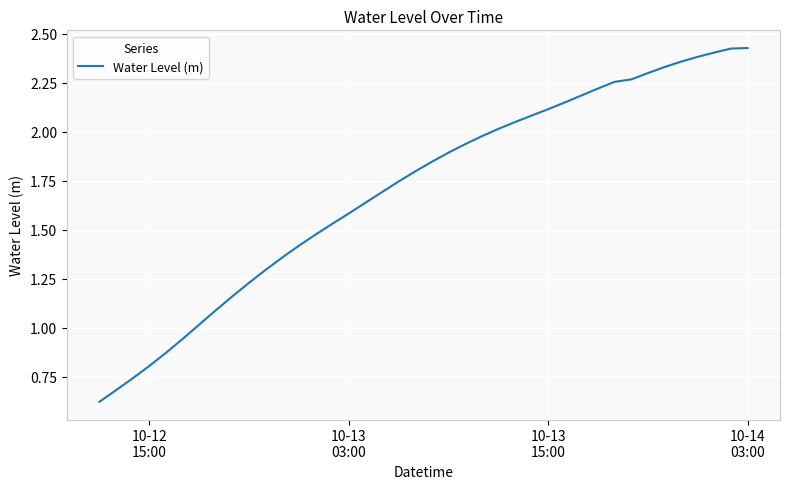

Does the chart display data point markers on the line(s)?

No